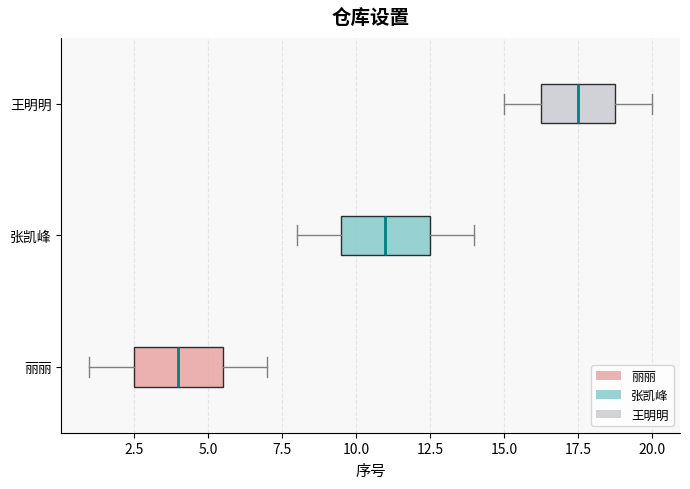

Where does the right whisker of the box for 张凯峰 end on the x-axis? The values are not printed on the chart, so give them approximately, as read against the axis.

14.0